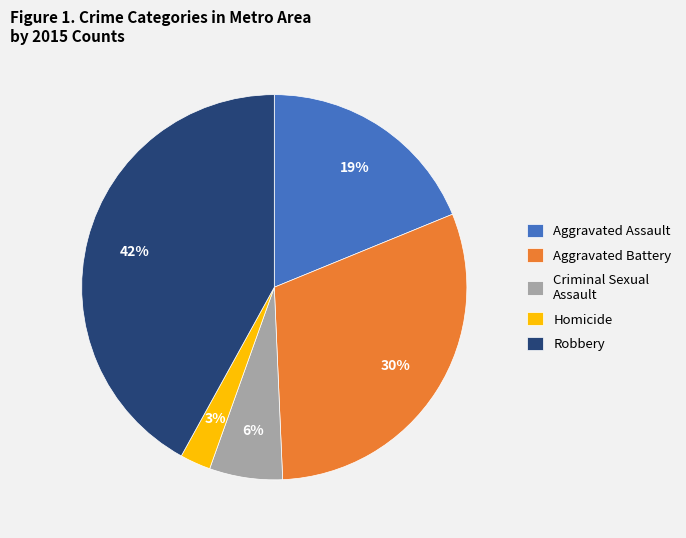

Do Robbery and Aggravated Assault together represent more than half of the pie?

Yes